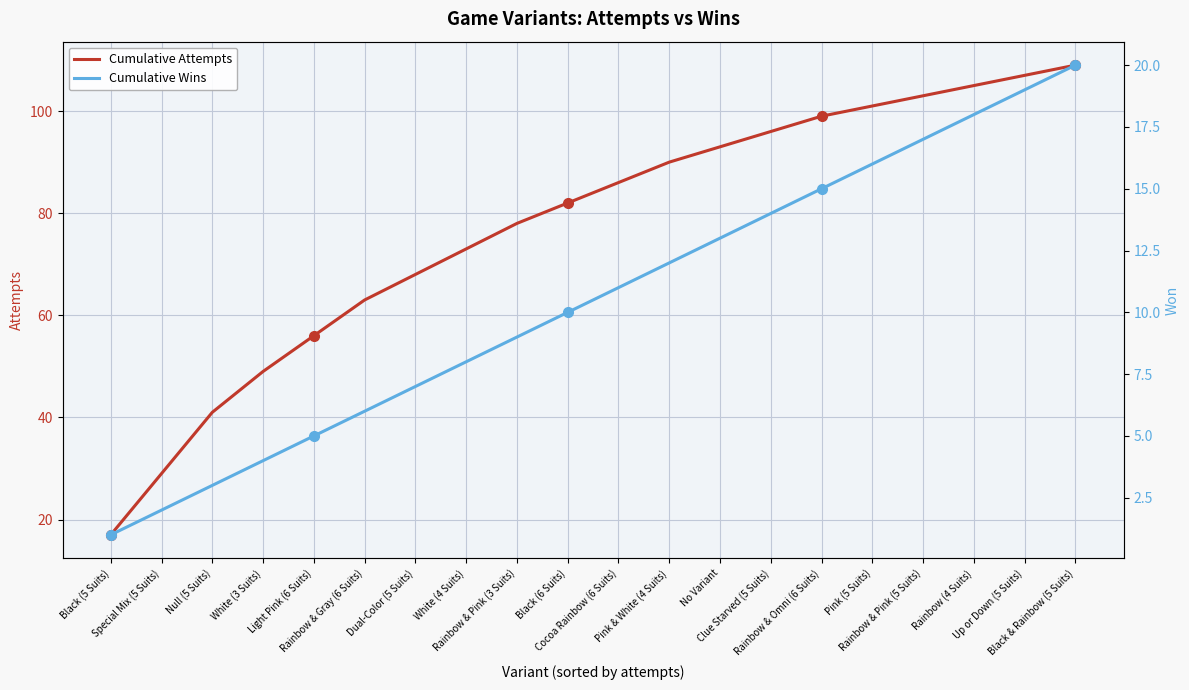

What is the approximate value of Cumulative Wins at Pink & White (4 Suits), to the nearest 5?

10